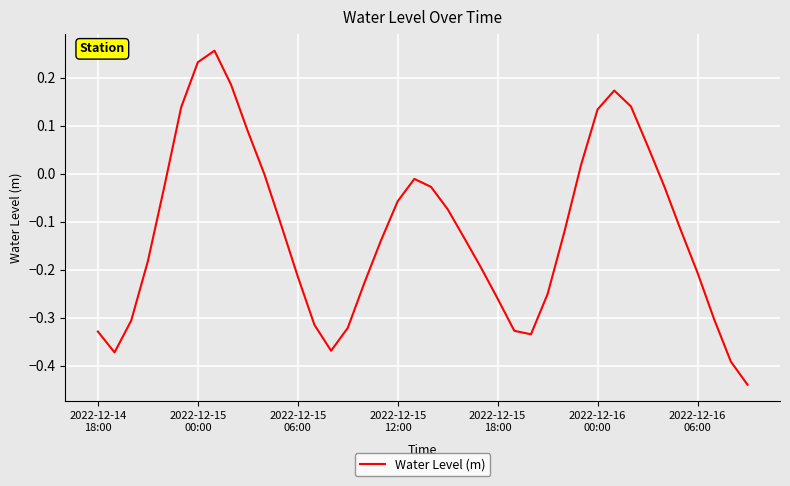

What is the difference between the maximum and minimum values?

0.7